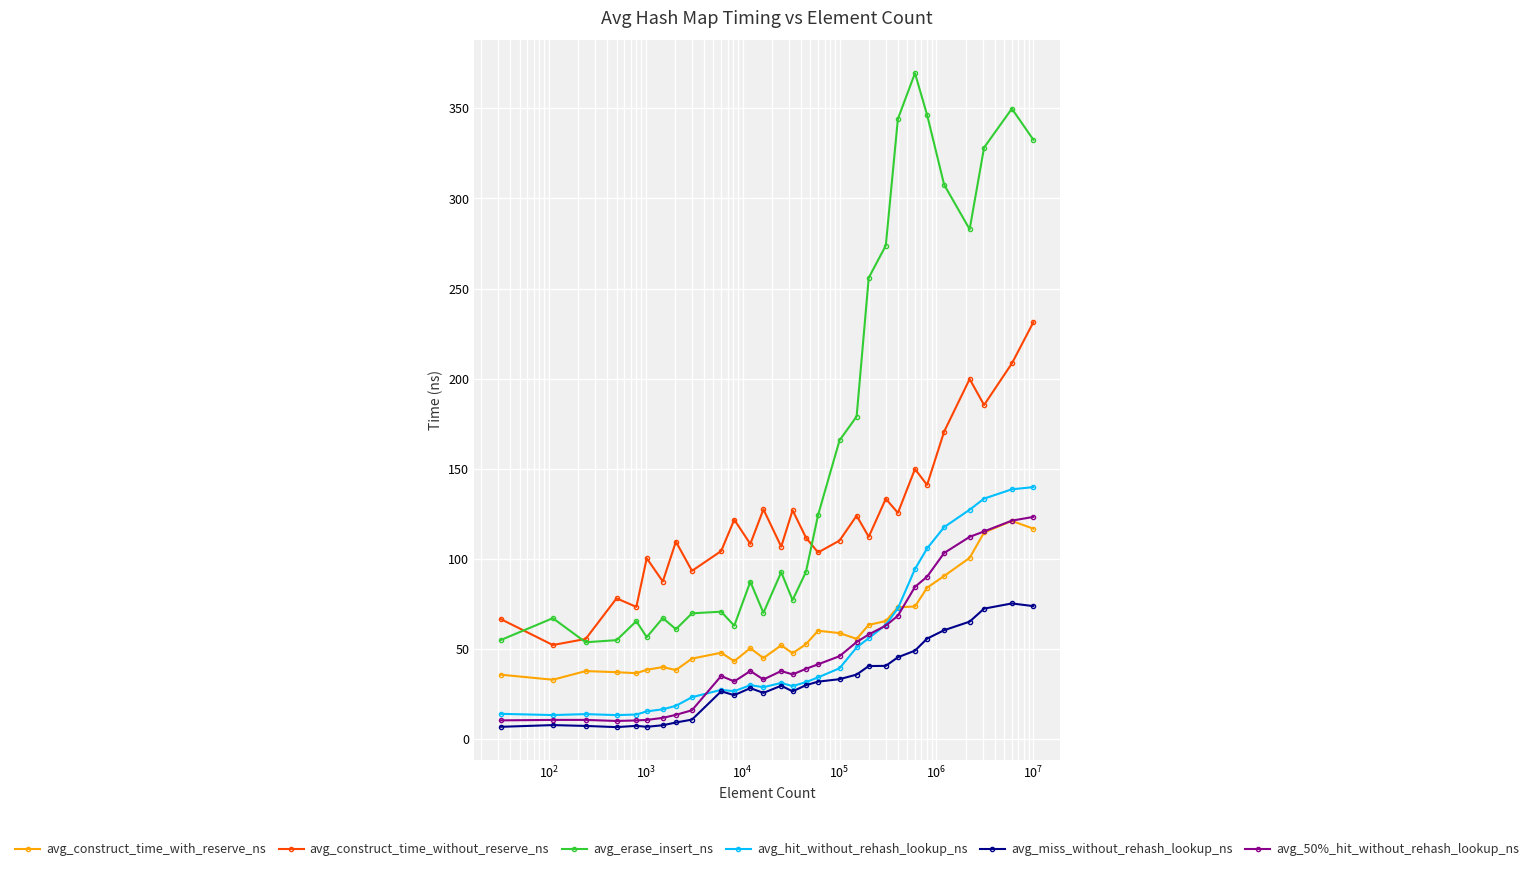

What is the value of the avg_miss_without_rehash_lookup_ns point at the 16th from the left?

30.0